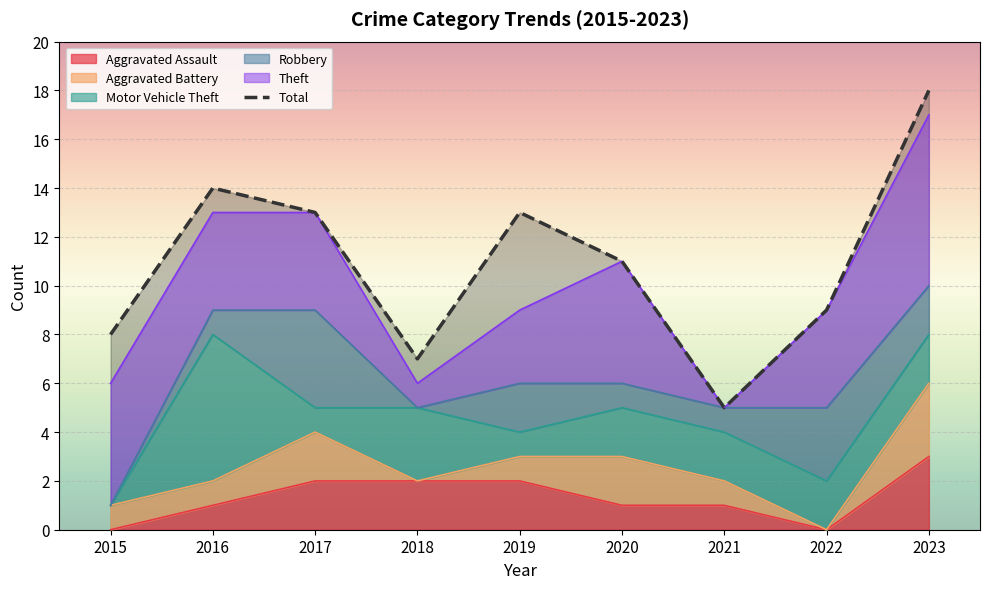

At which label does the data first exceed 11?

2016